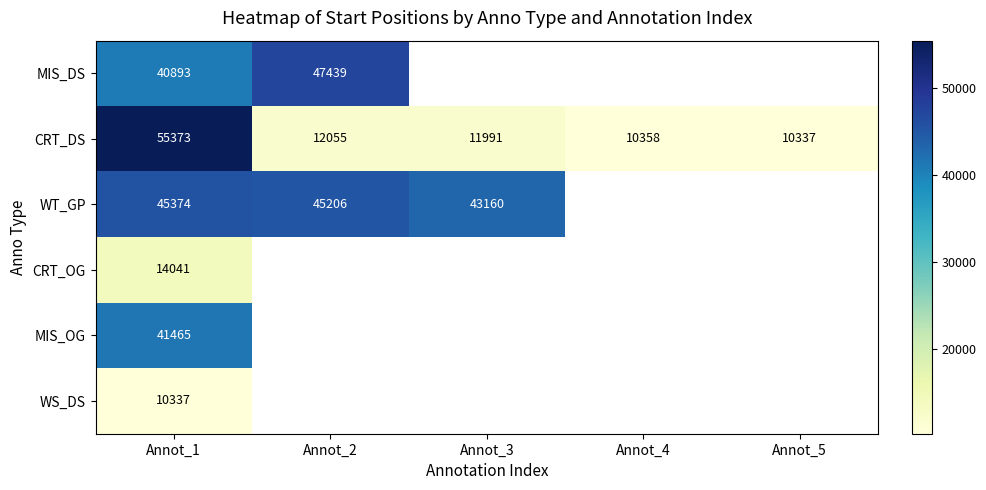

Count the number of categories in the chart.

5